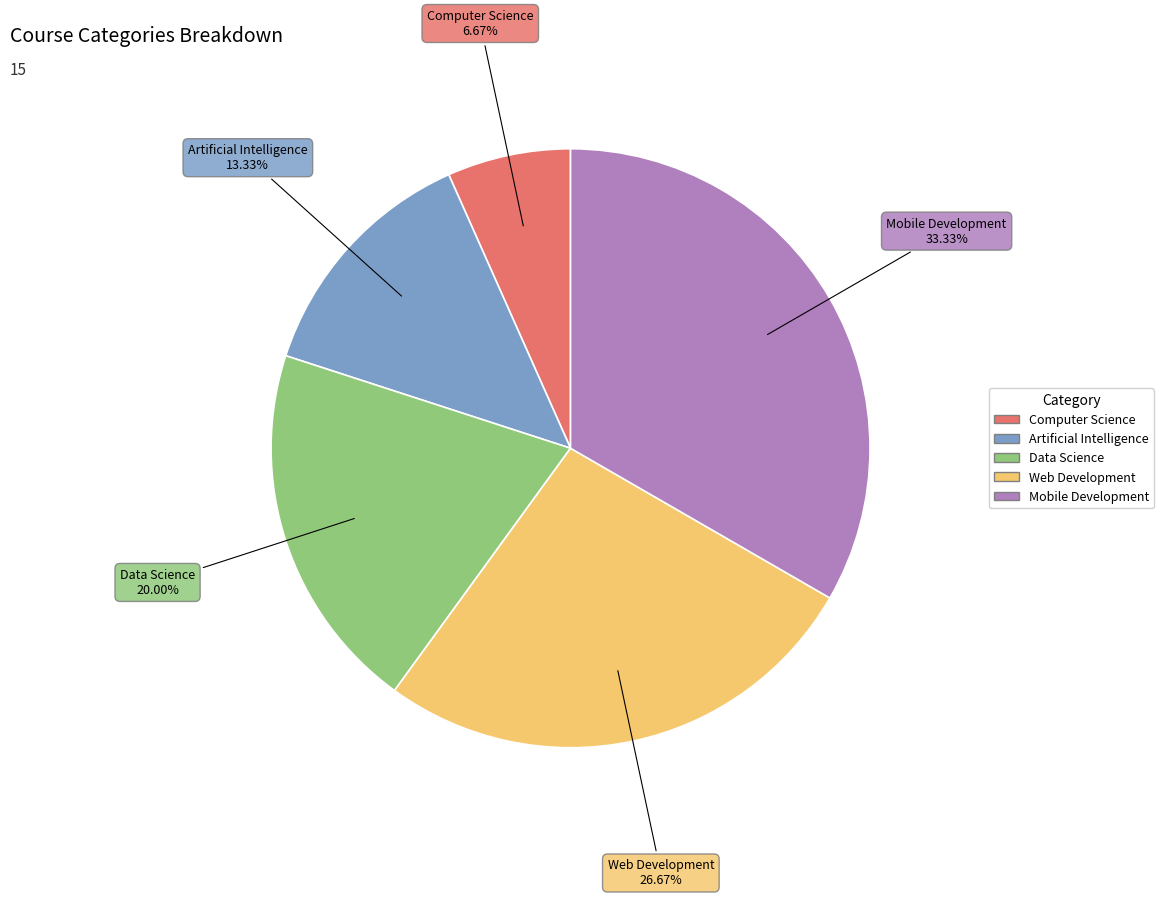

Is Artificial Intelligence the majority of the pie?

No